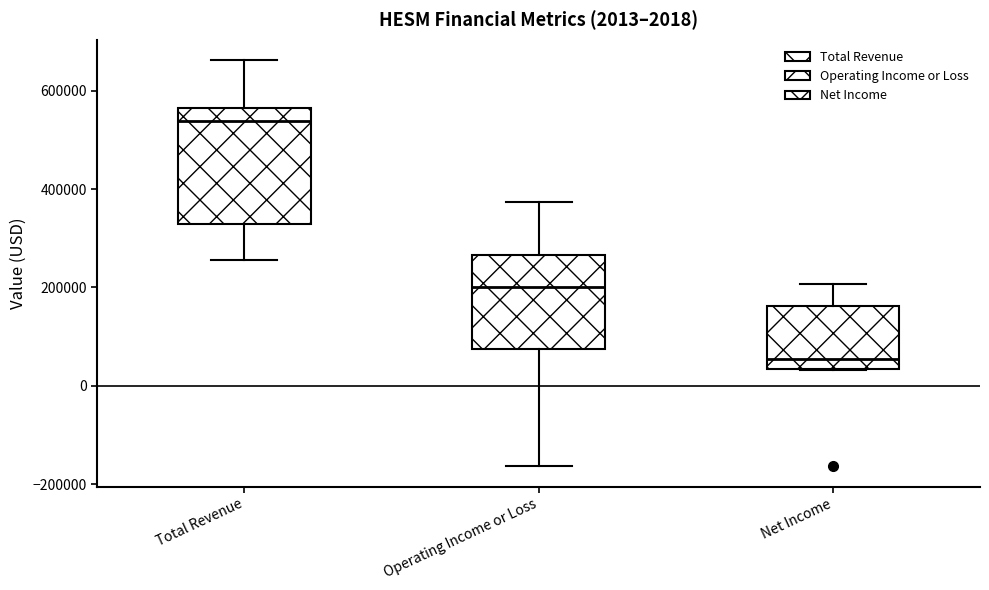

Which box has the lowest median line?

Net Income